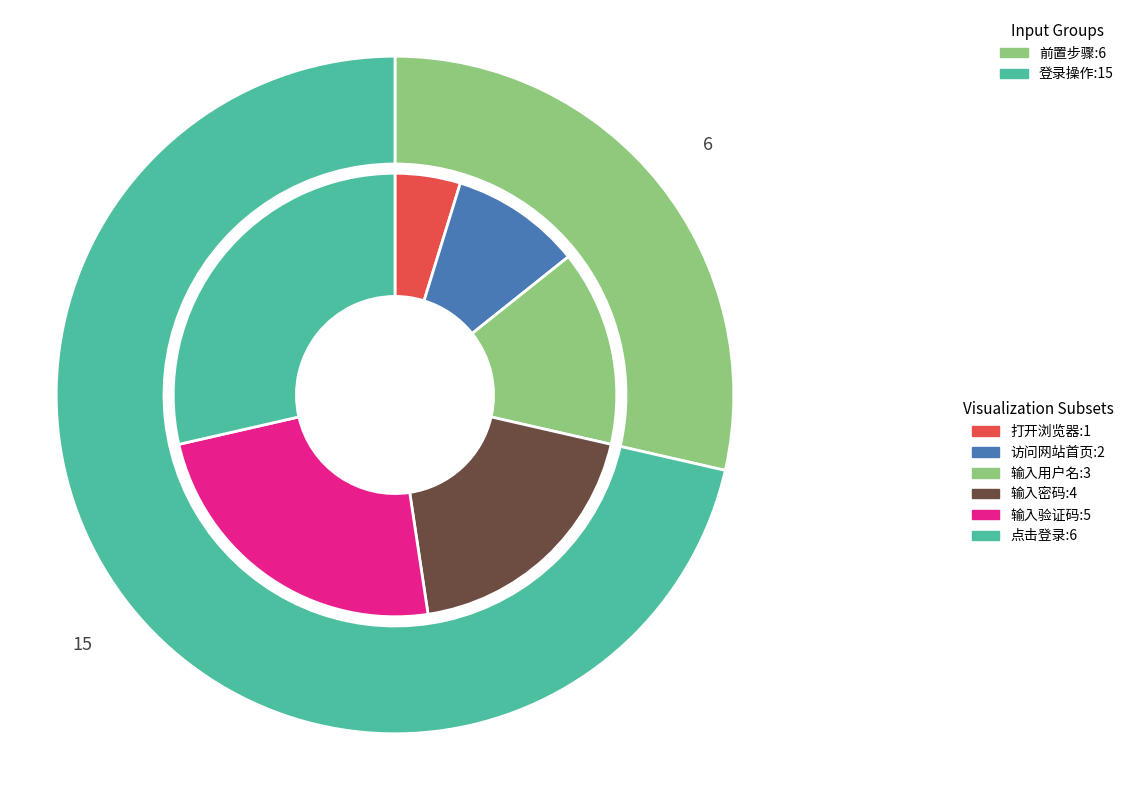

To the nearest percent, what percentage of the pie is 访问网站首页?

10%